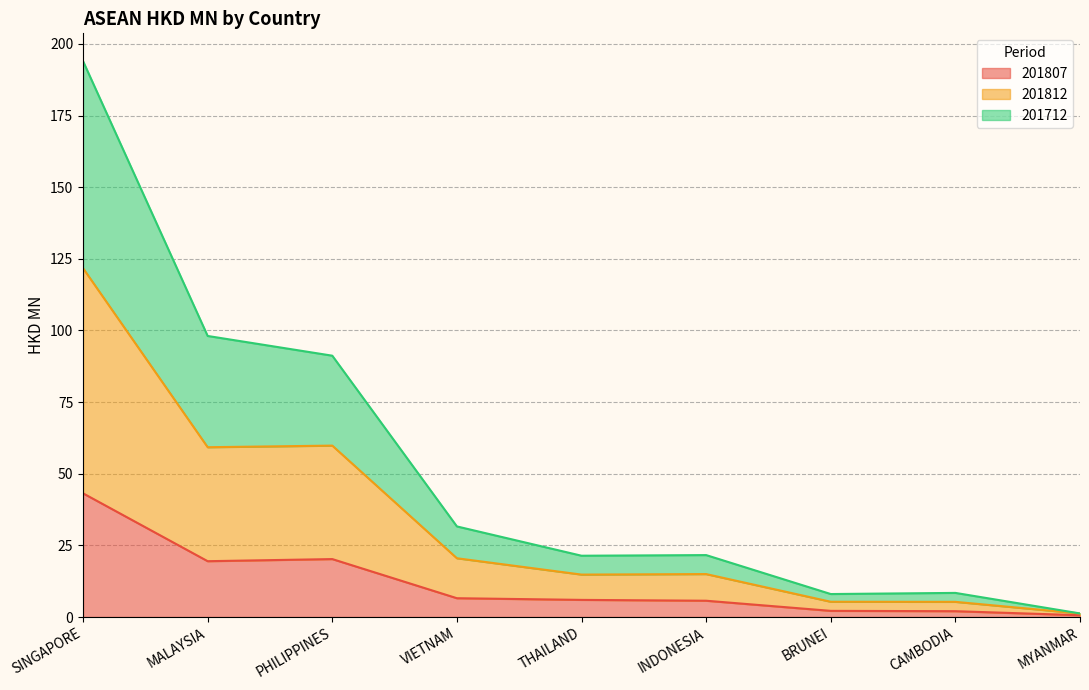

In 201812, how many points are higher than both neighbors (excluding endpoints)?

2